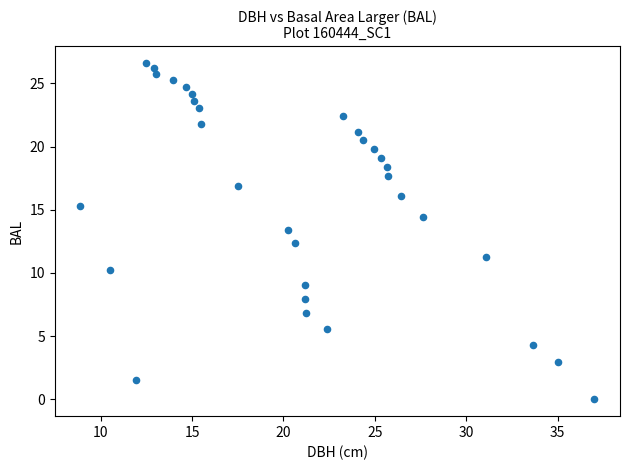

What is the range of Y values (max minus min)?

26.6